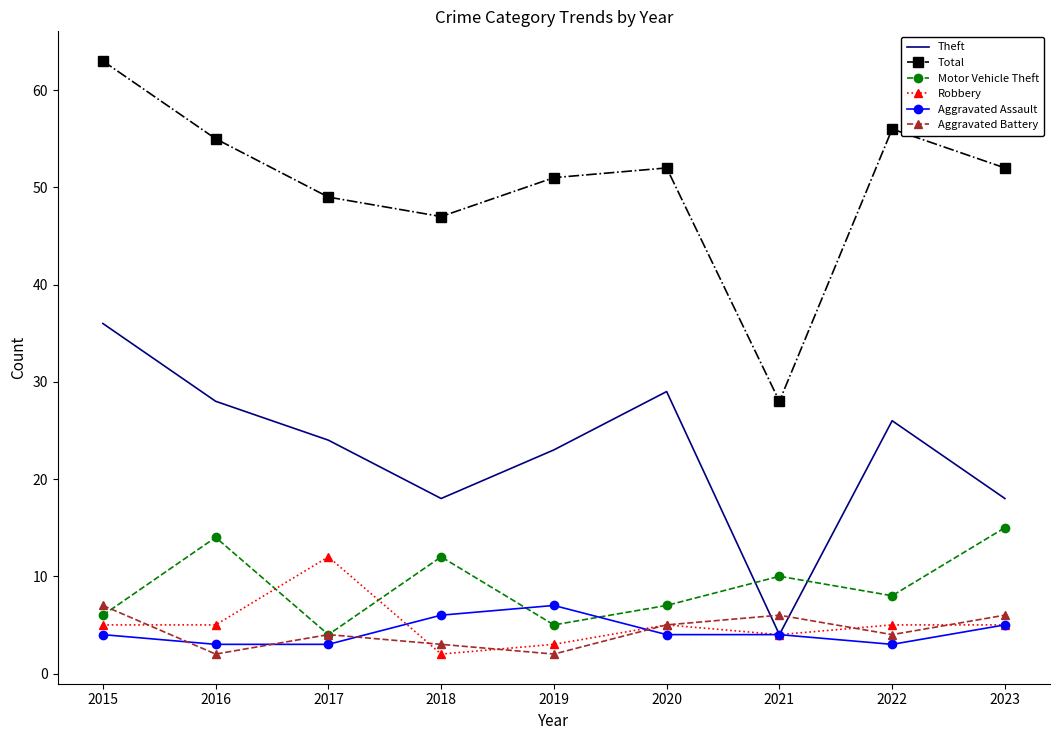

Where do Aggravated Battery and Theft first cross each other?

2020 and 2021